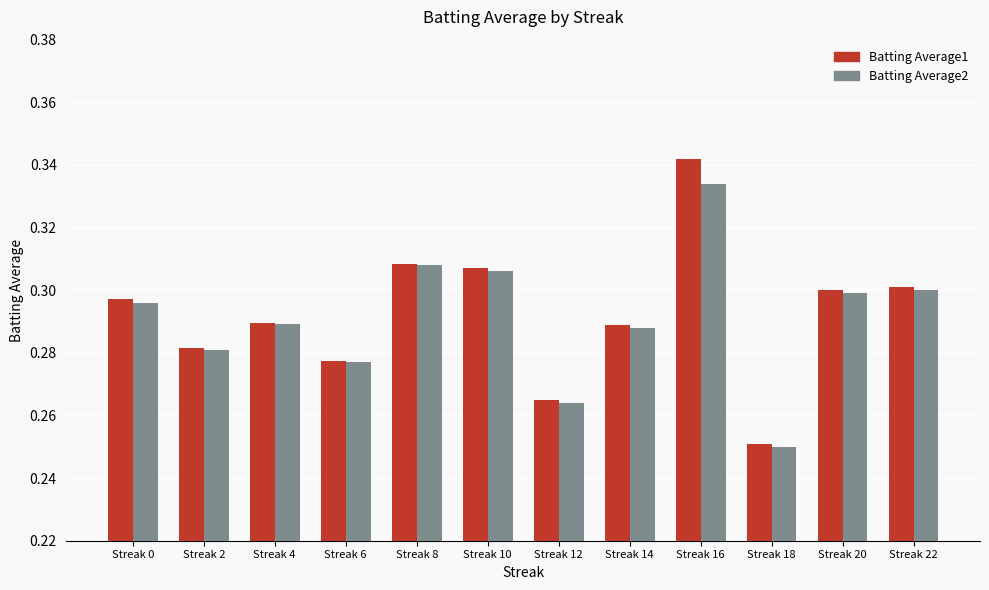

The value of Batting Average2 at Streak 18 is 0.1. True or false?

False